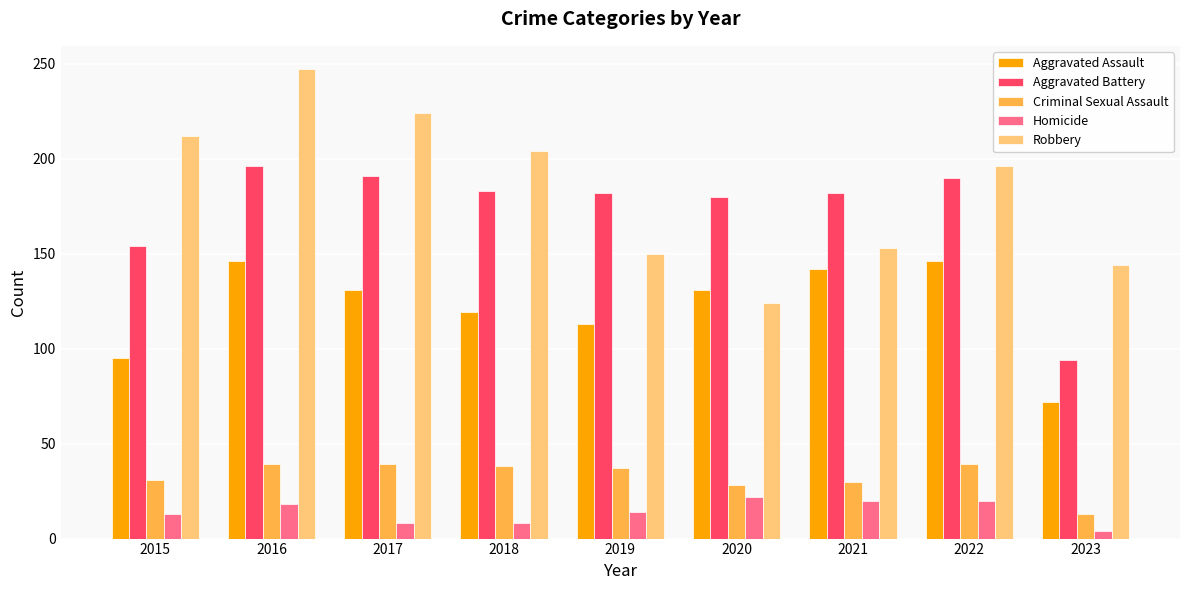

The Aggravated Assault series shows 64 at 2018. True or false?

False